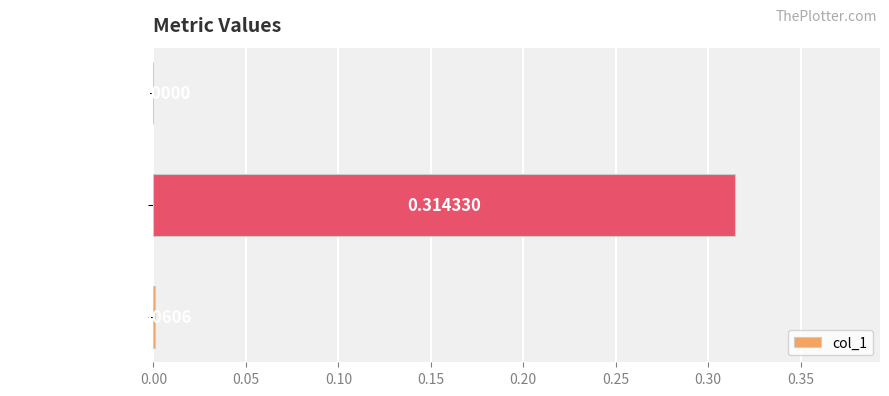

At which label is the value closest to 0?

MSE